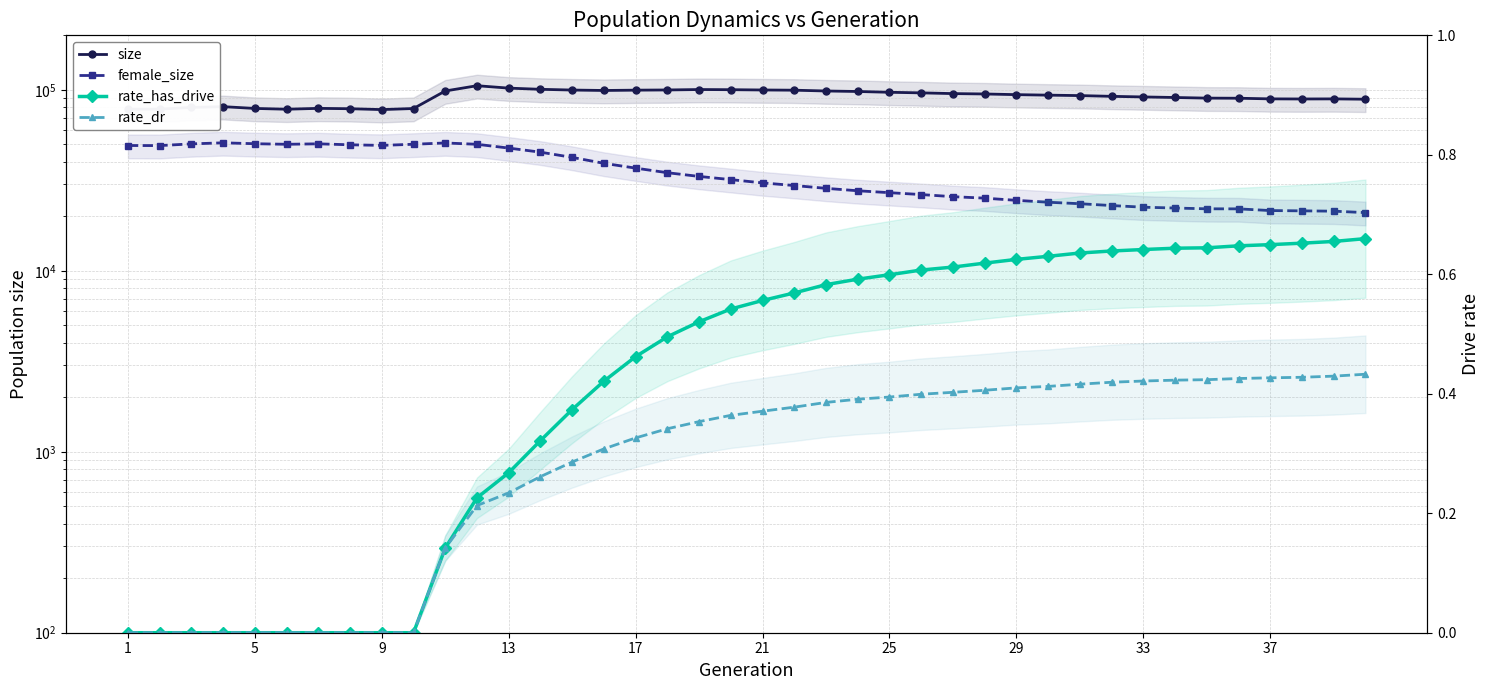

Is it true that rate_dr equals 0.7 at 34?

False